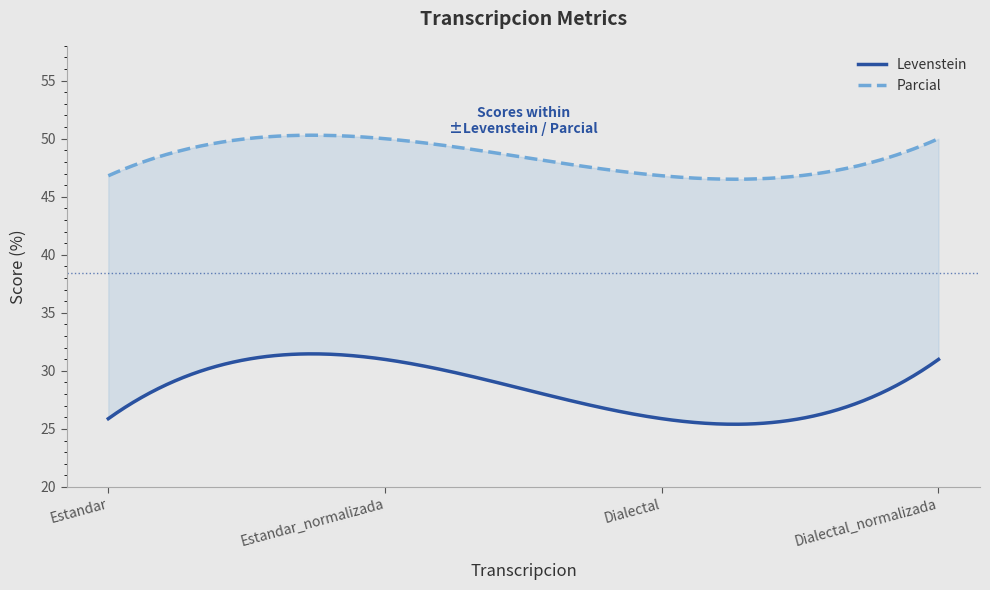

Is the value of Levenstein at Estandar greater than the value of Parcial at Estandar?

No